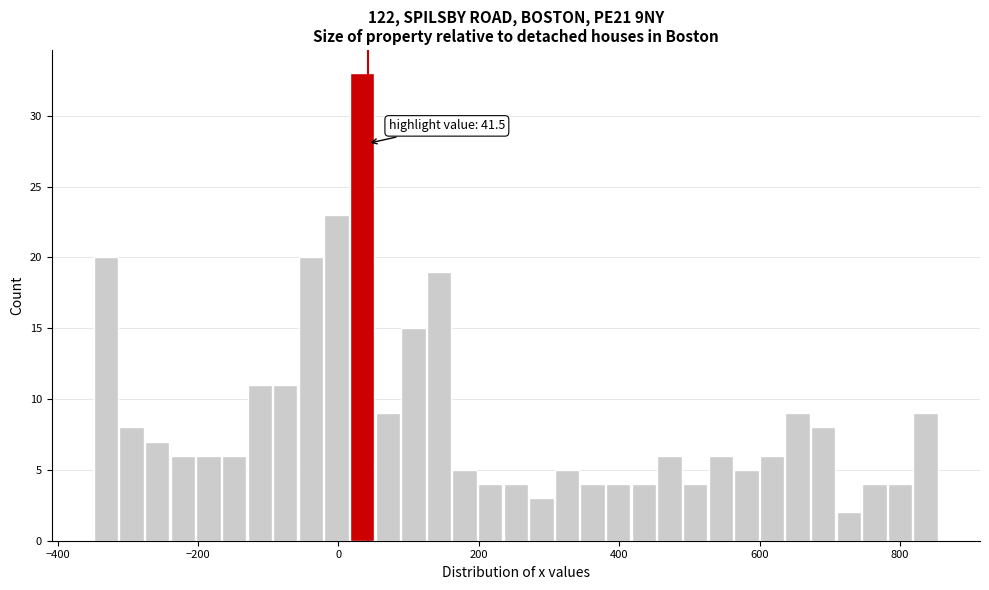

Around what value on the x-axis is the tallest bar? Give the approximate position of its centre, as read against the axis.

40